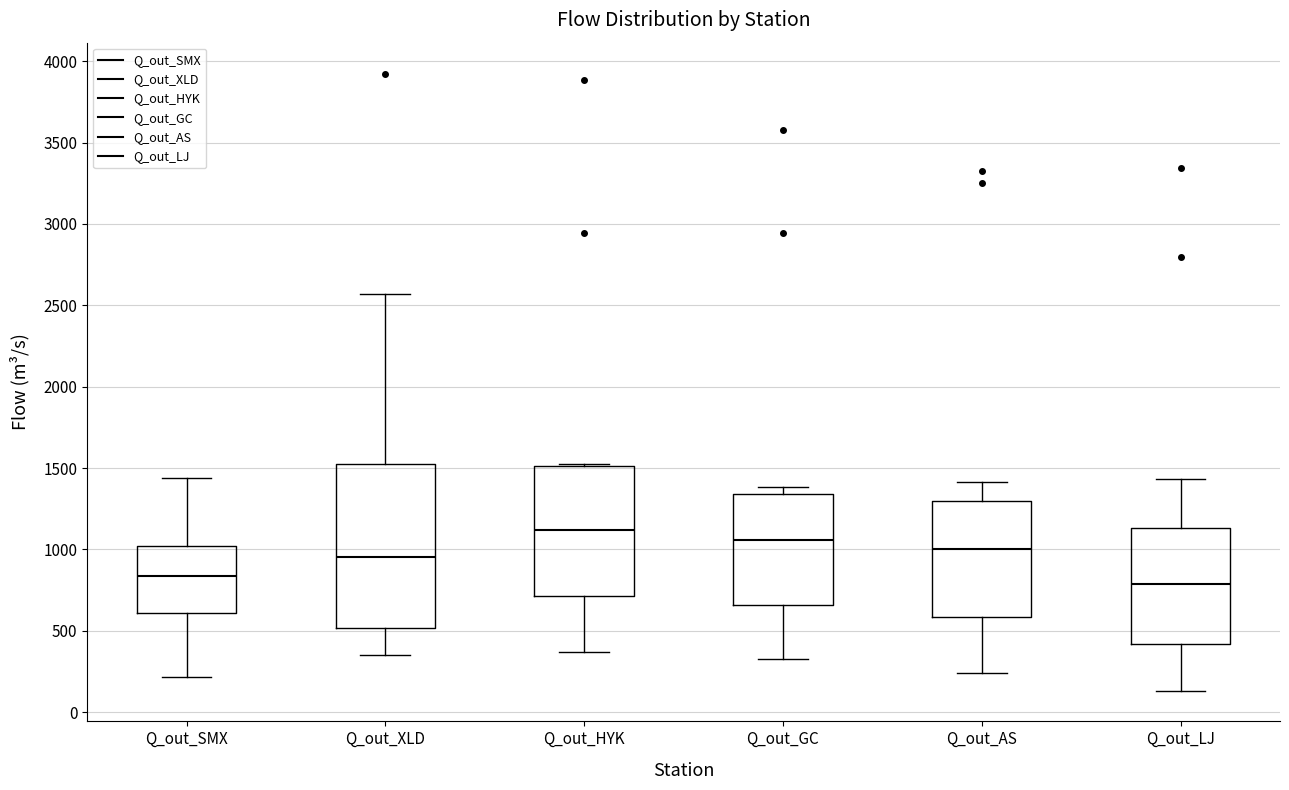

Where is the lower edge of the box for Q_out_LJ on the y-axis? The values are not printed on the chart, so give them approximately, as read against the axis.

400